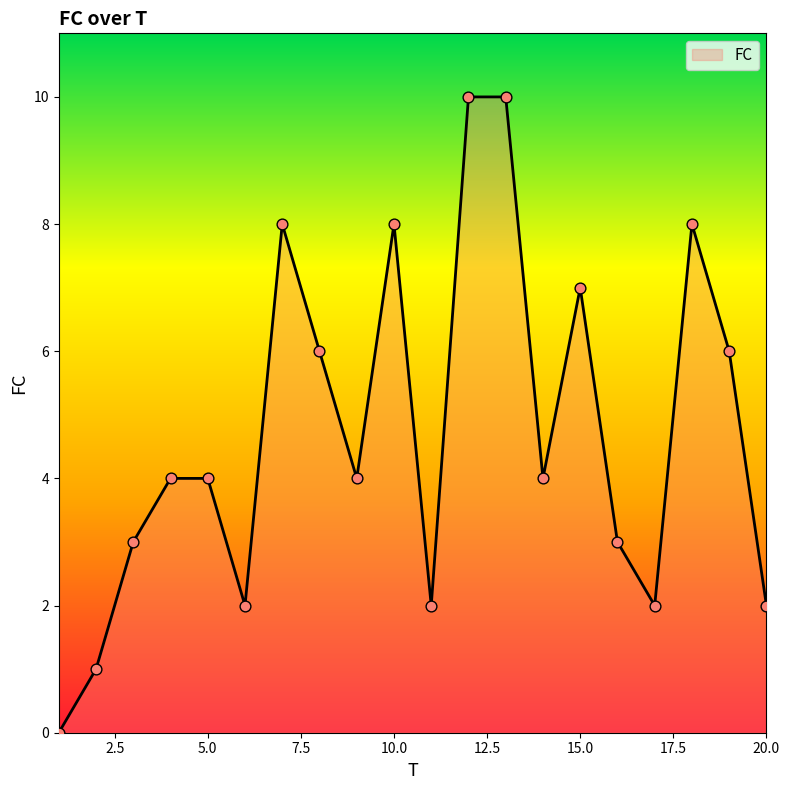

What is the maximum value shown in the chart?

10